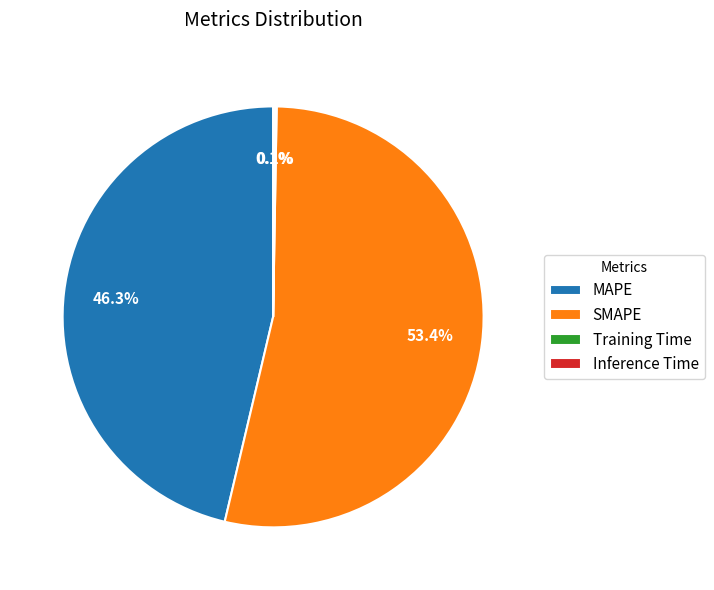

Does SMAPE represent more than half of the total?

Yes